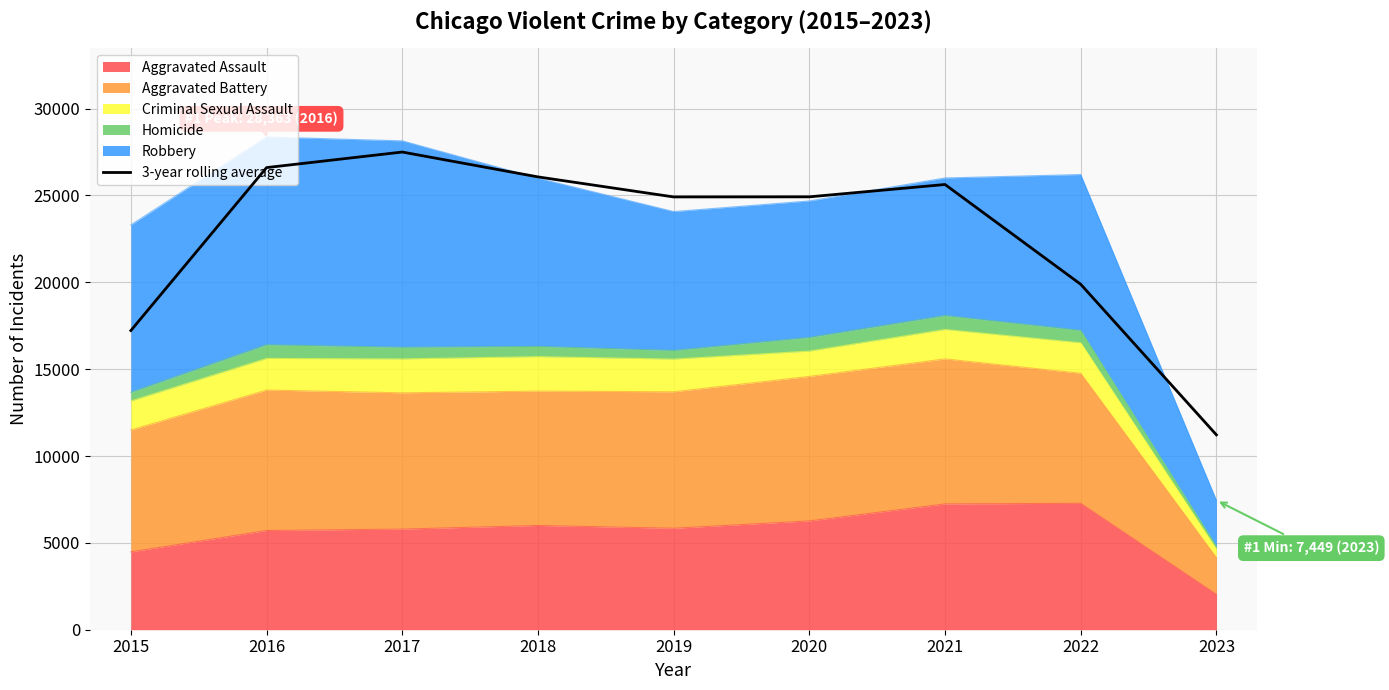

What is the sum of the values at 2023 and 2017?

38714.7